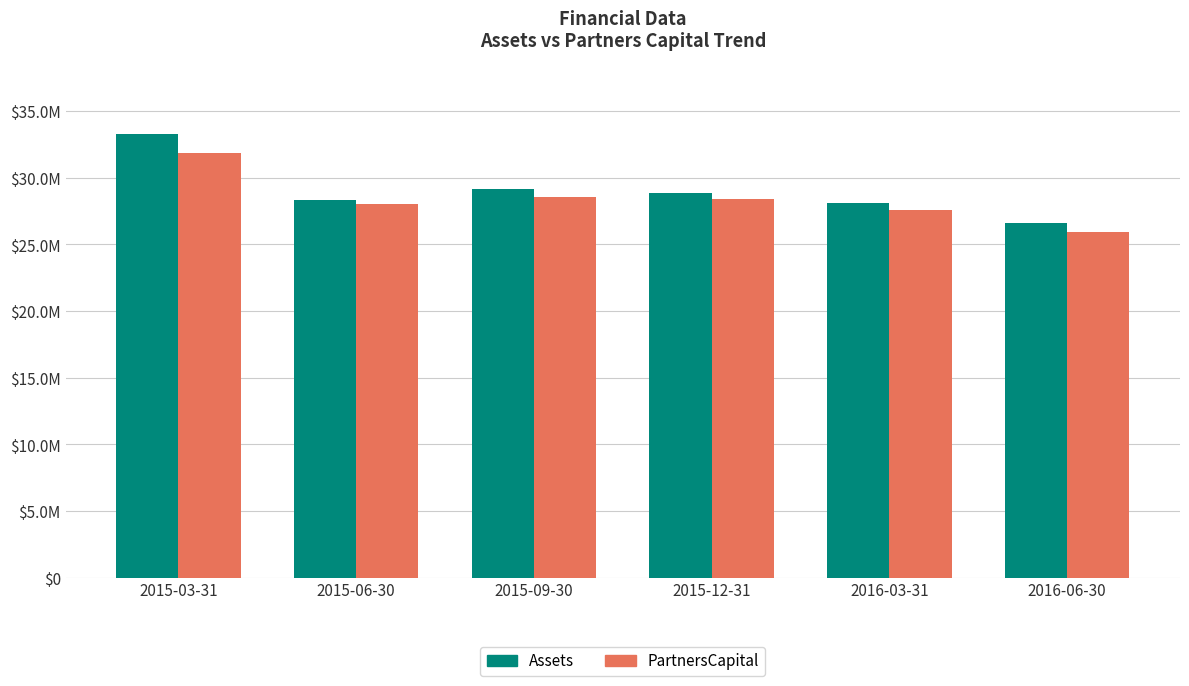

What are all the series names shown in the legend?

Assets, PartnersCapital